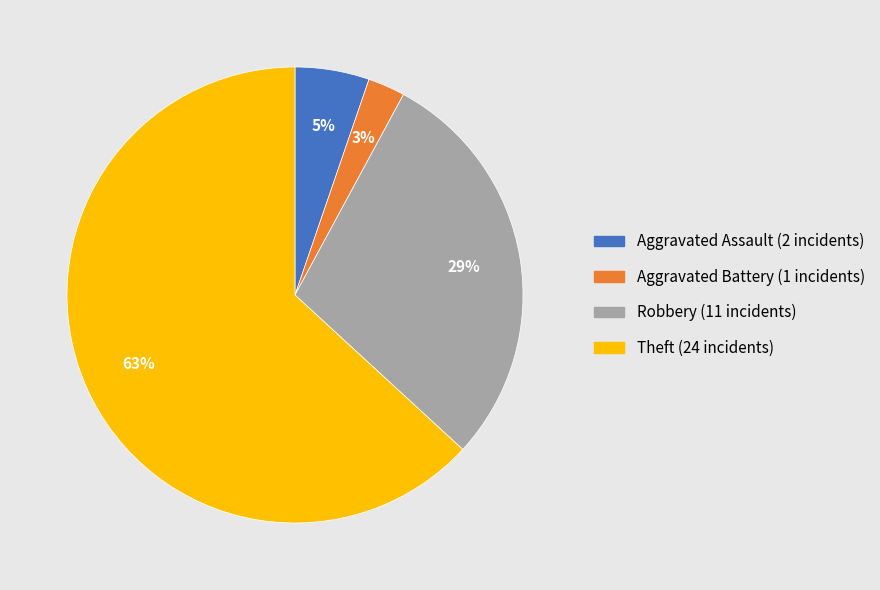

To the nearest percent, what is the average slice percentage?

25%